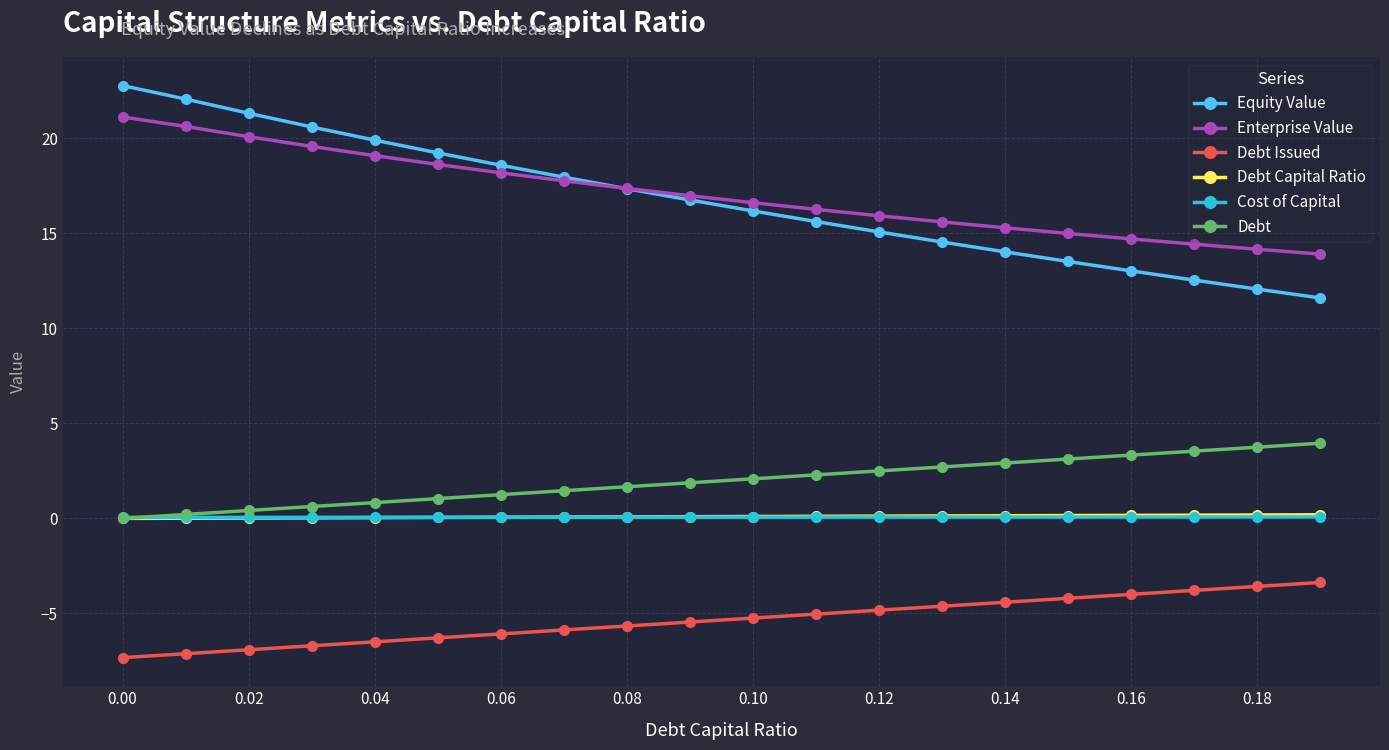

Which series has the widest spread of values?

Equity Value